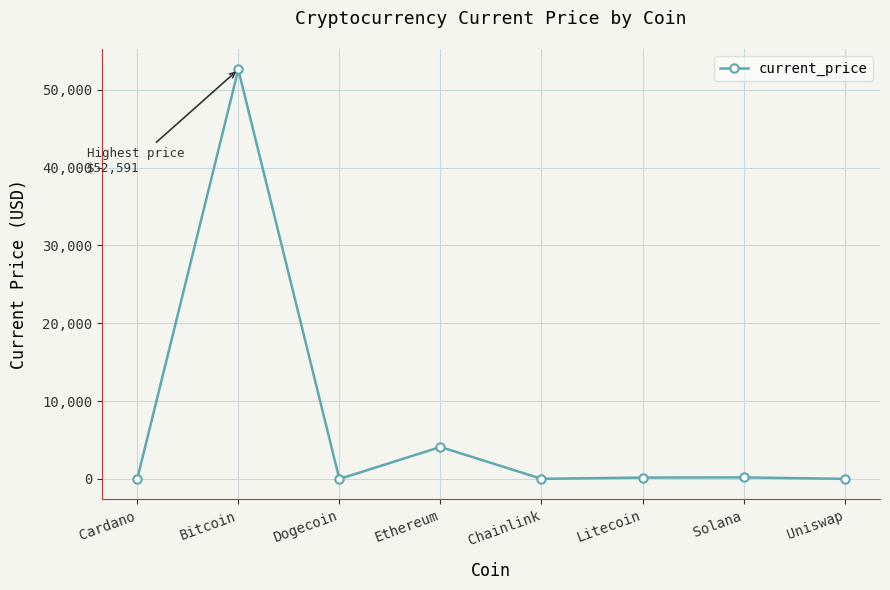

What is the difference between the values at Chainlink and Dogecoin?

22.1